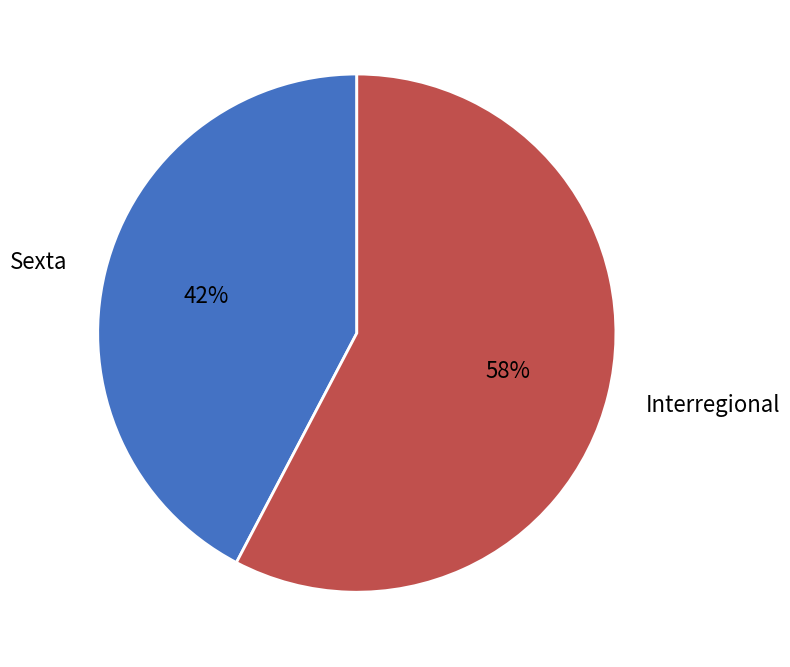

To the nearest percent, what is the combined percentage of Sexta and Interregional?

100%